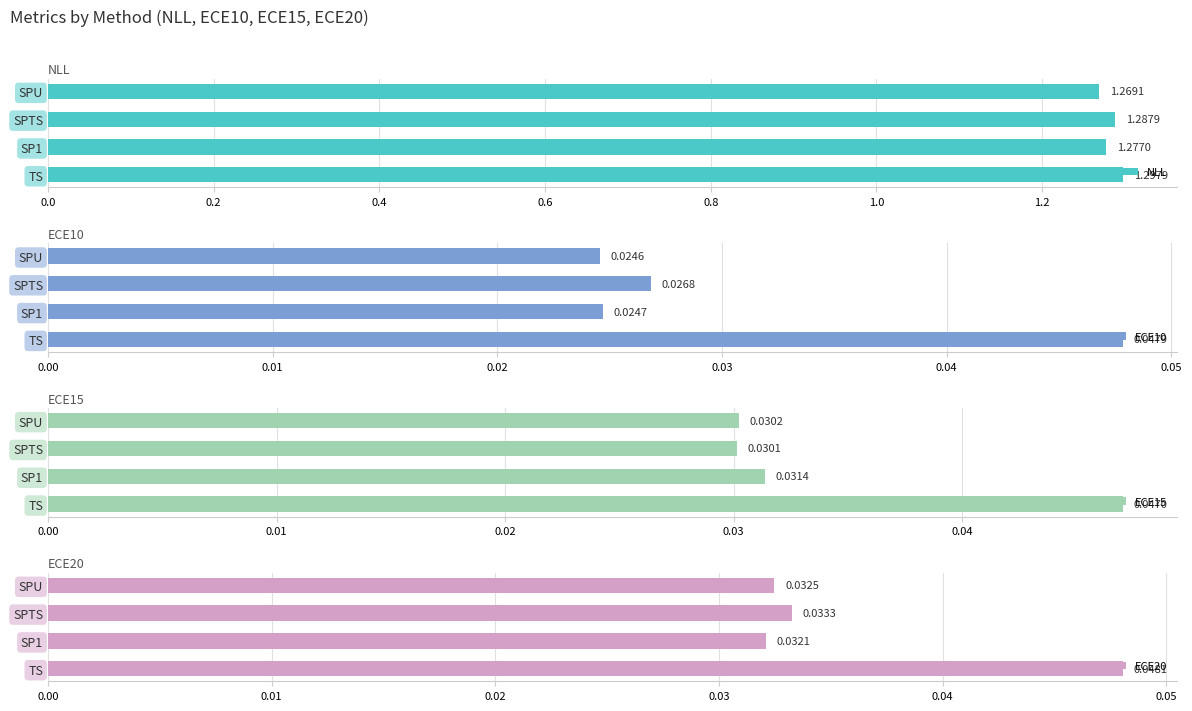

What is the approximate value of NLL at 0.6?

1.3